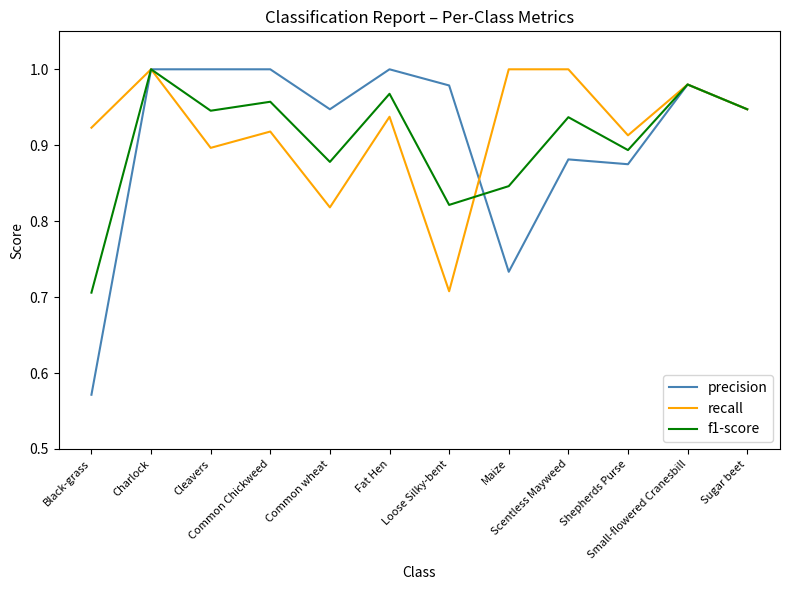

Does the chart display data point markers on the line(s)?

No